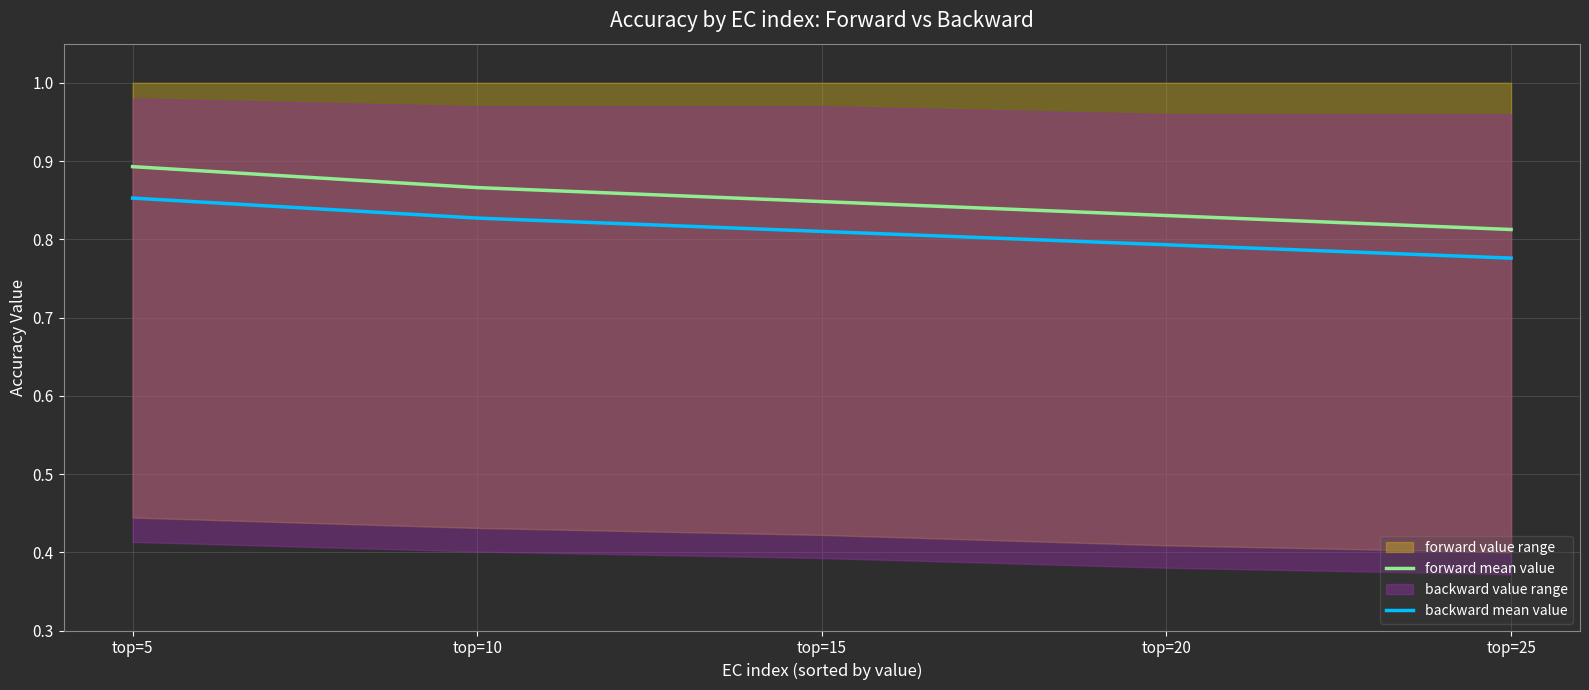

Is it true that backward mean value equals 0.8 at top=10?

True